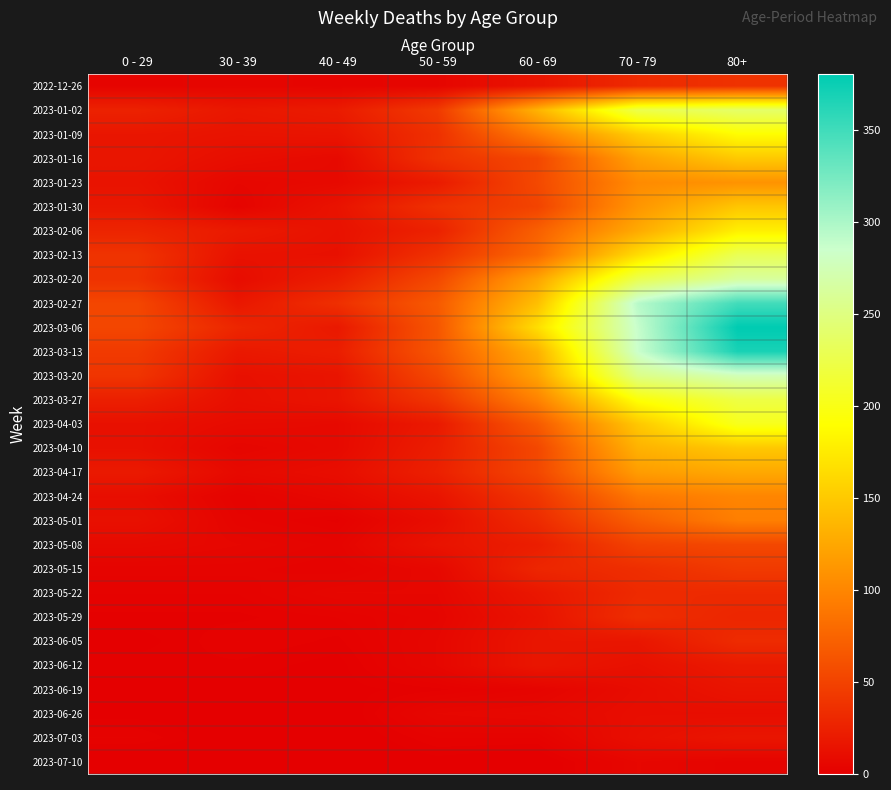

What is the greatest value displayed?

380